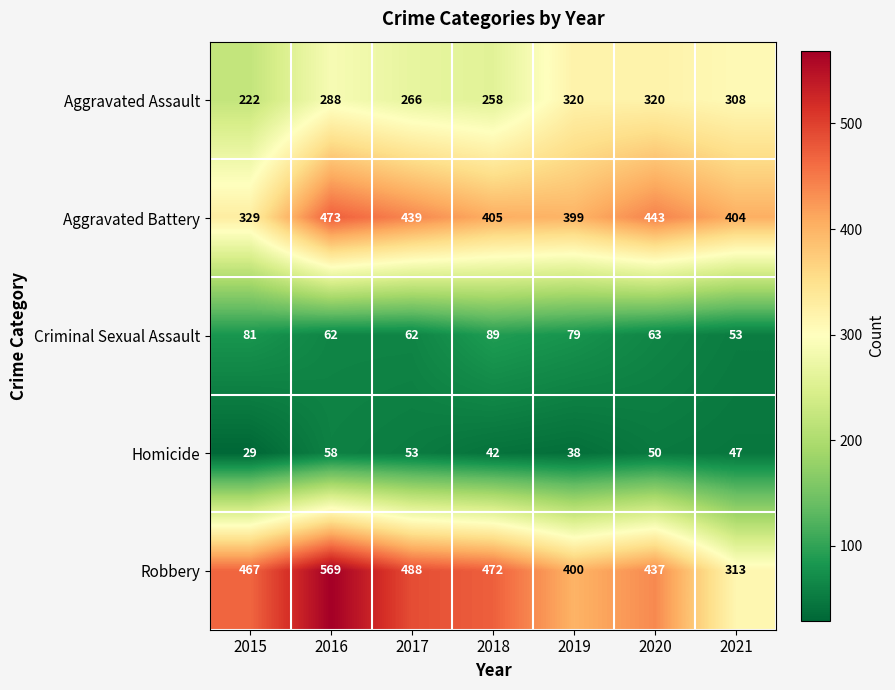

Rank the series at 2021 from lowest to highest value.

Homicide, Criminal Sexual Assault, Aggravated Assault, Robbery, Aggravated Battery